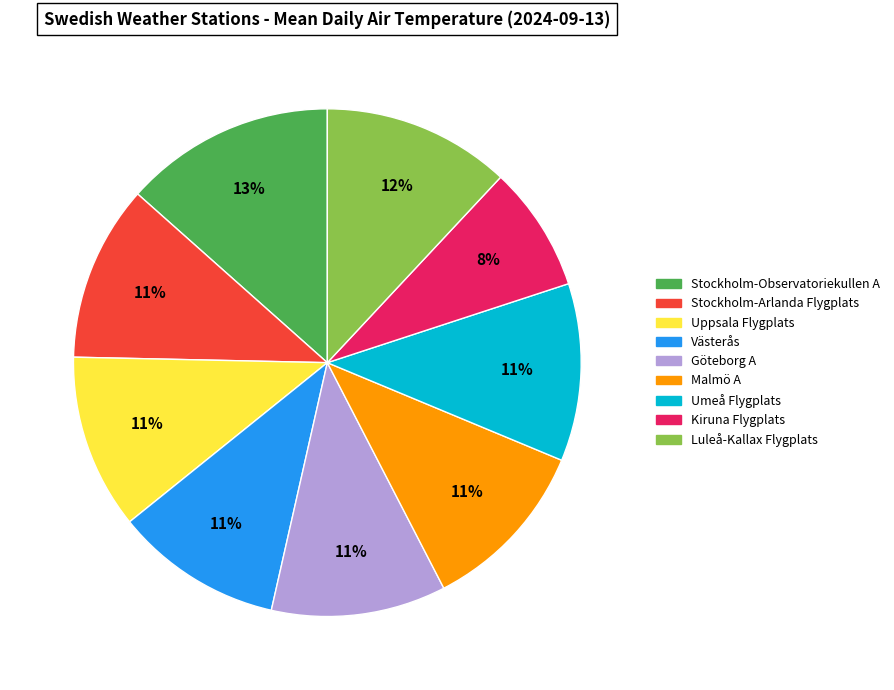

What percentage is the Stockholm-Arlanda Flygplats slice, to the nearest percent?

11%